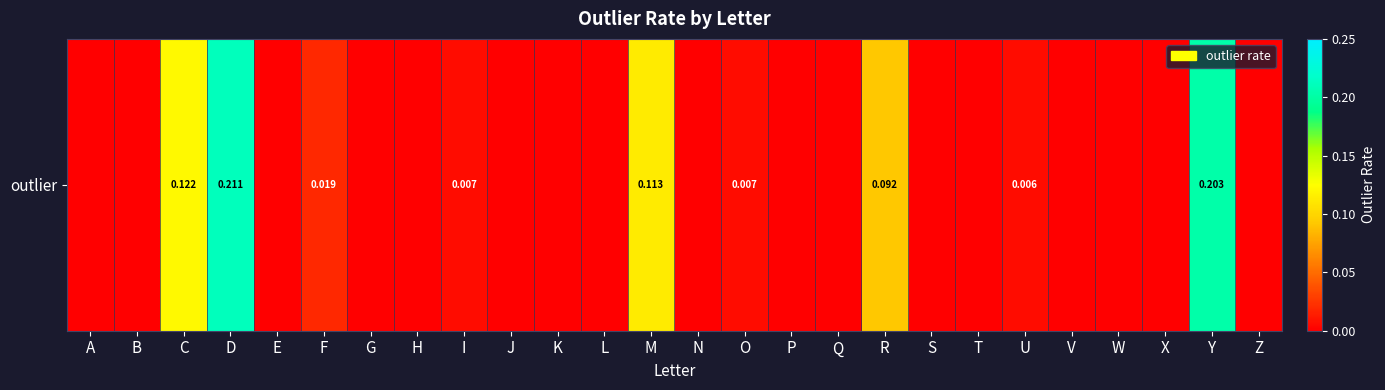

At which label is the value closest to 0?

A